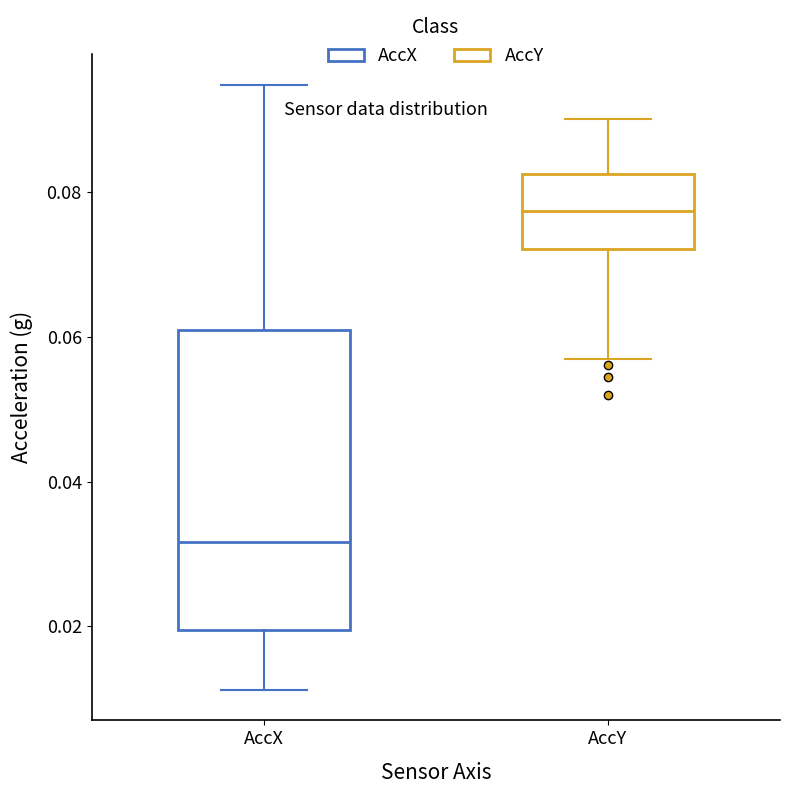

Reading left to right, read every box against the y-axis: the position of its median line, the range the box covers, and the ends of its whiskers. The values are not printed on the chart, so give them approximately, as read against the axis.

AccX: median 0.032, box 0.020 to 0.060, whiskers 0.012 to 0.094
AccY: median 0.078, box 0.072 to 0.082, whiskers 0.056 to 0.090